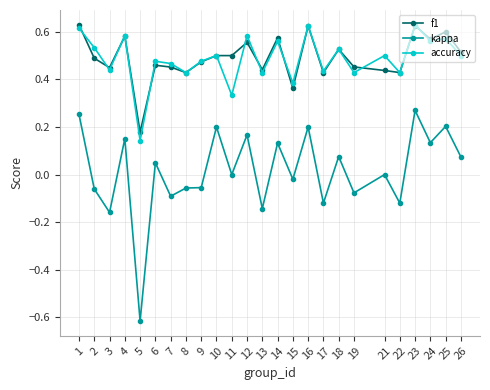

Which series has the largest range (max minus min)?

kappa